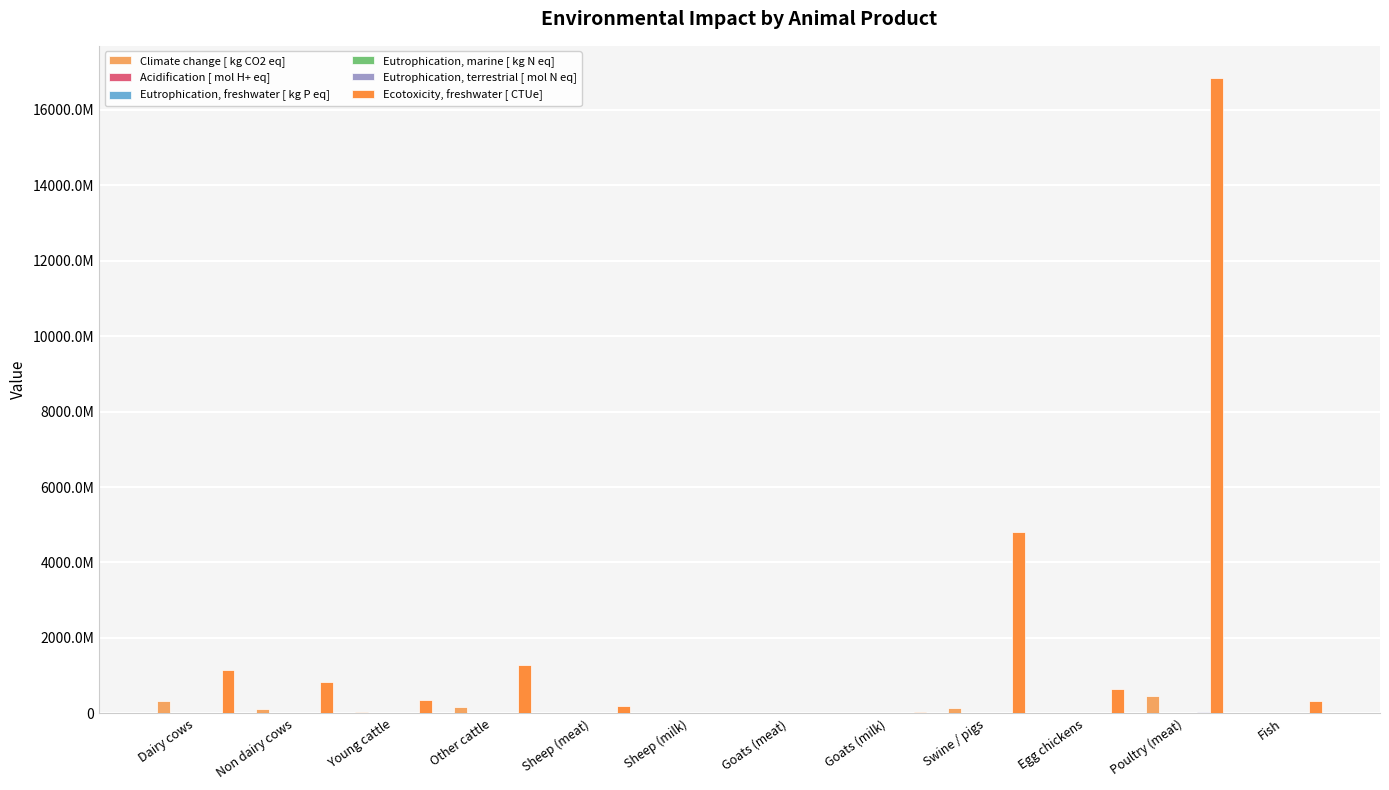

At how many categories does at least one series exceed 6496847439?

1